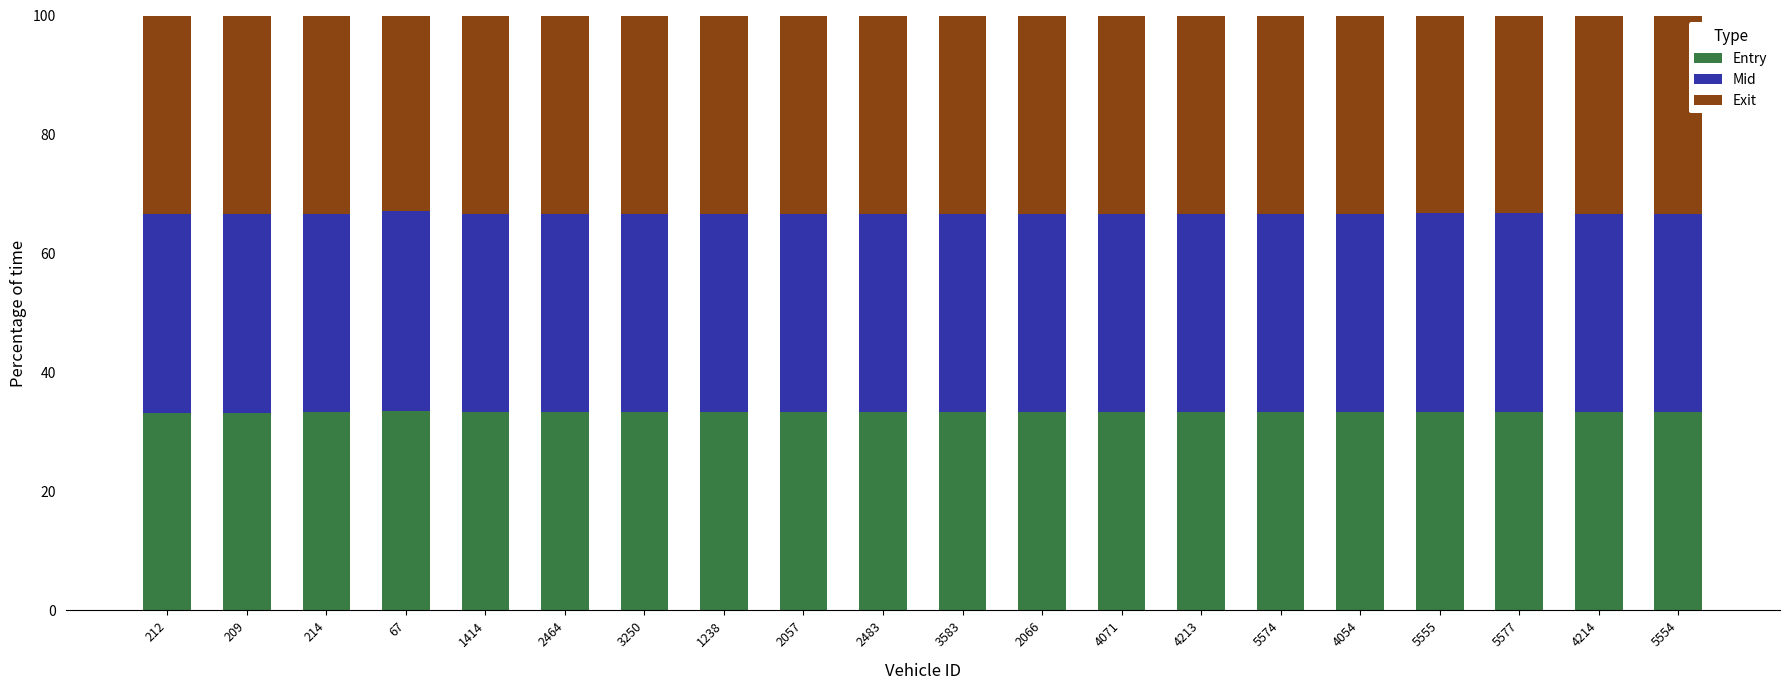

What is the highest value of the Entry series?

33.5